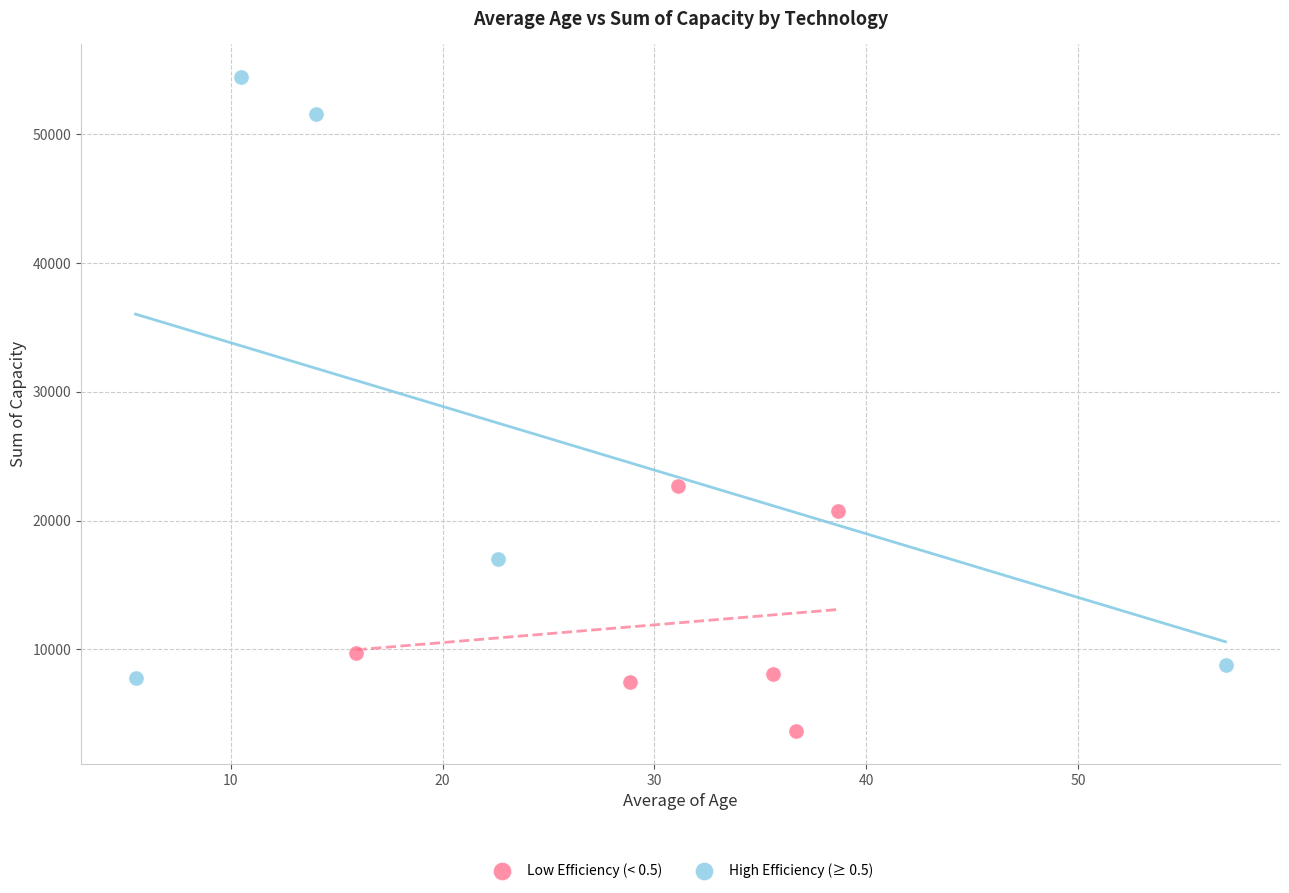

Which series contains the lowest Y value?

Low Efficiency (< 0.5)